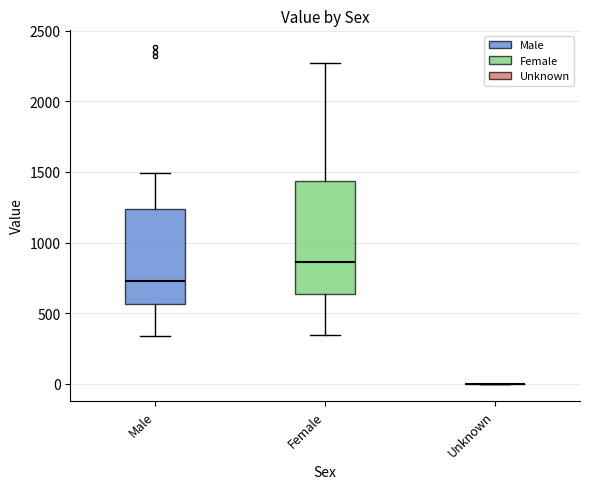

Reading left to right, read every box against the y-axis: the position of its median line, the range the box covers, and the ends of its whiskers. The values are not printed on the chart, so give them approximately, as read against the axis.

Male: median 750, box 550 to 1250, whiskers 350 to 1500
Female: median 850, box 650 to 1450, whiskers 350 to 2250
Unknown: box collapsed to a line at 0, whiskers 0 to 0